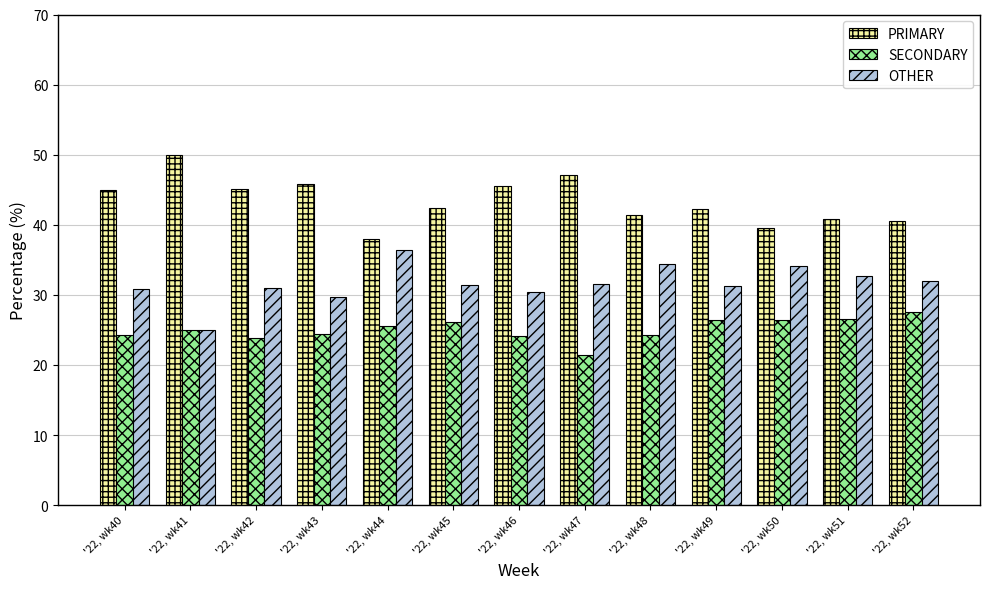

The value of SECONDARY at '22, wk46 is 38.6. True or false?

False